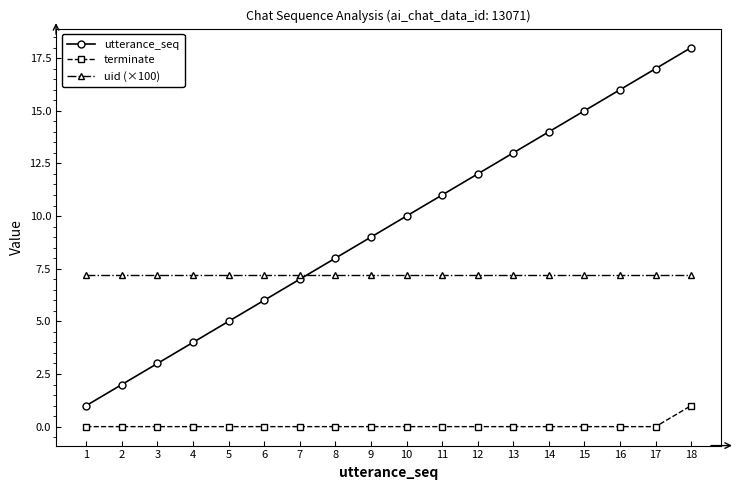

List the series in order of their overall mean, lowest first.

terminate, uid (×100), utterance_seq